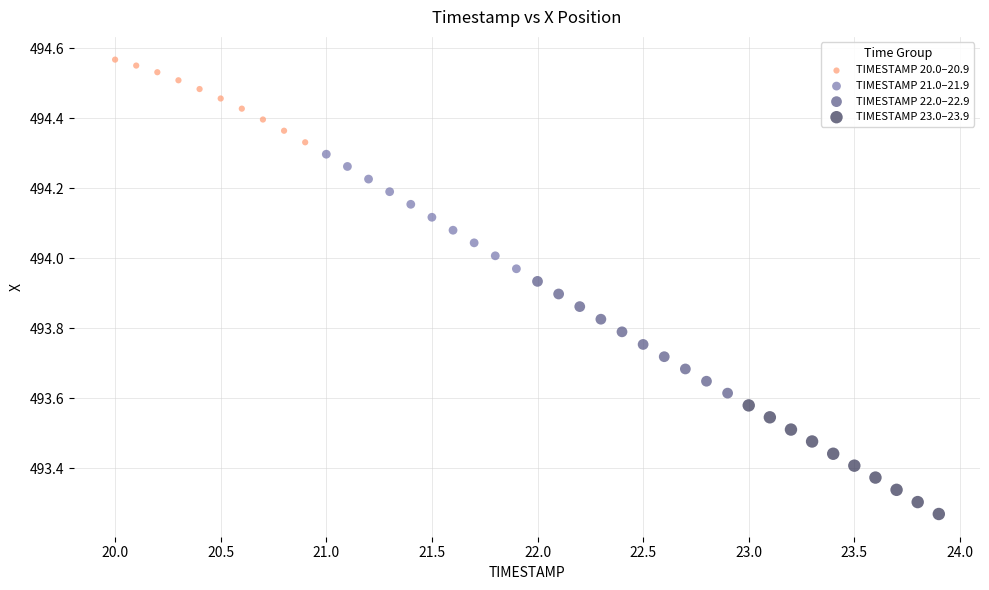

What are all the series names shown in the legend?

TIMESTAMP 20.0–20.9, TIMESTAMP 21.0–21.9, TIMESTAMP 22.0–22.9, TIMESTAMP 23.0–23.9